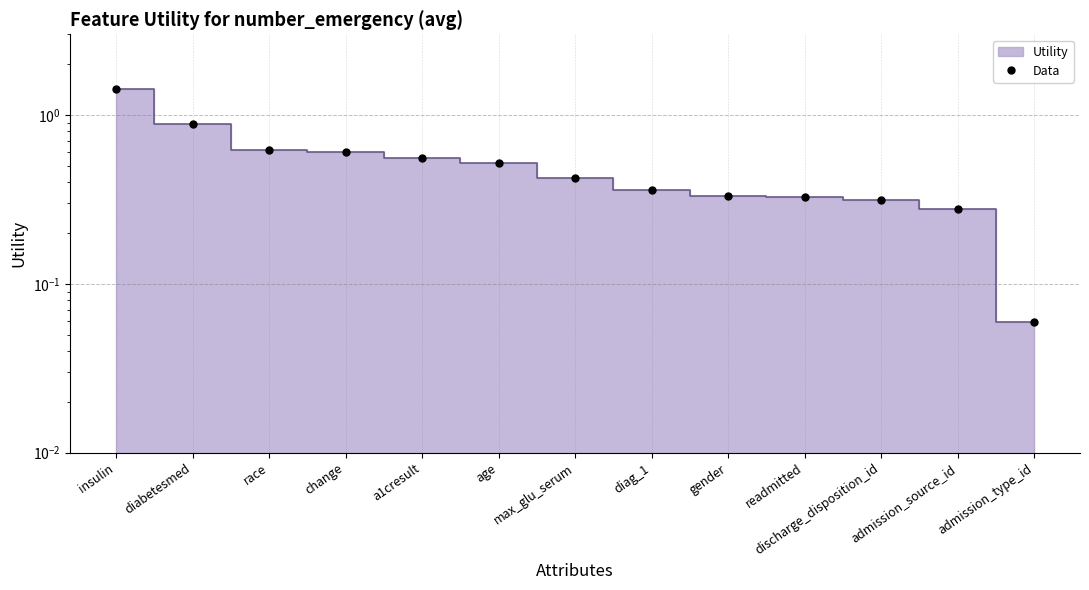

The value at gender is 0.3. True or false?

True